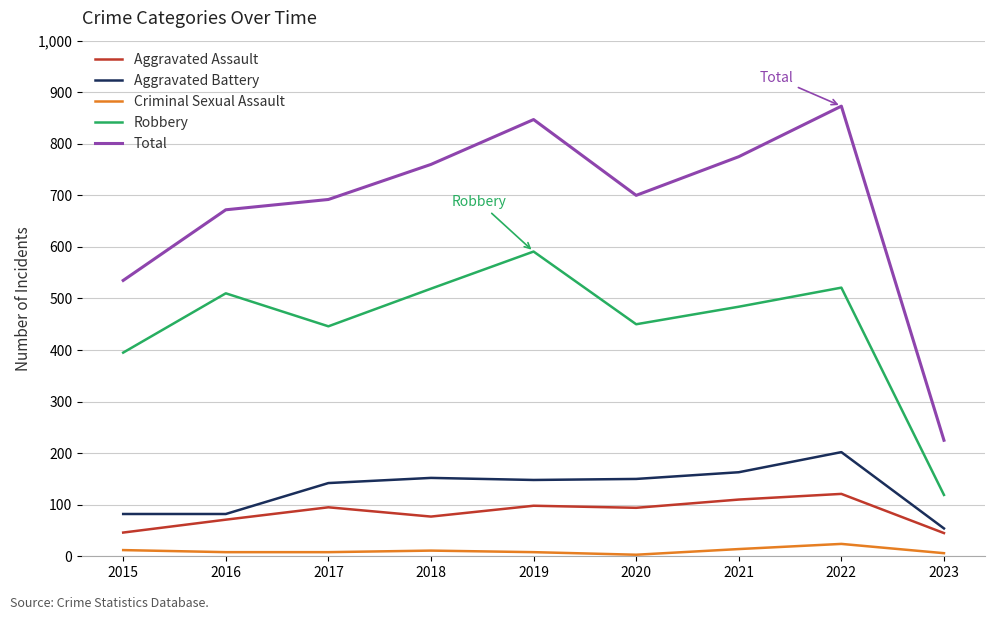

Which series has the largest range (max minus min)?

Total